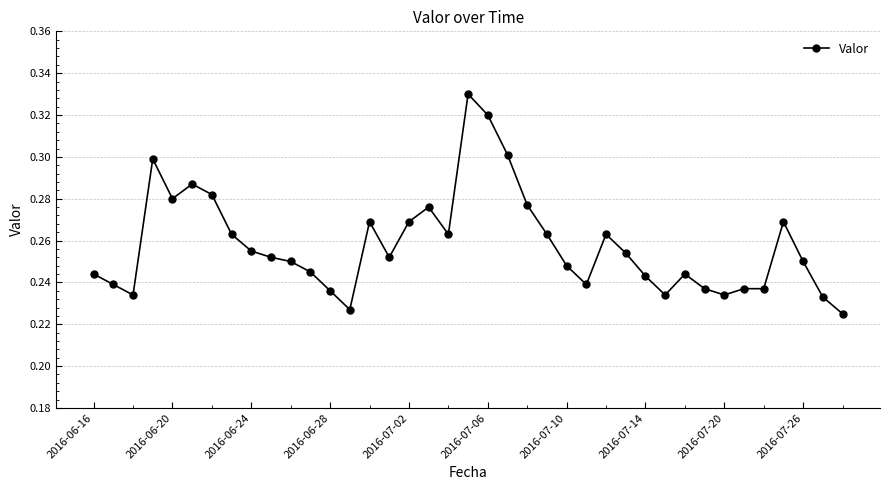

What is the sum of all values?

10.1